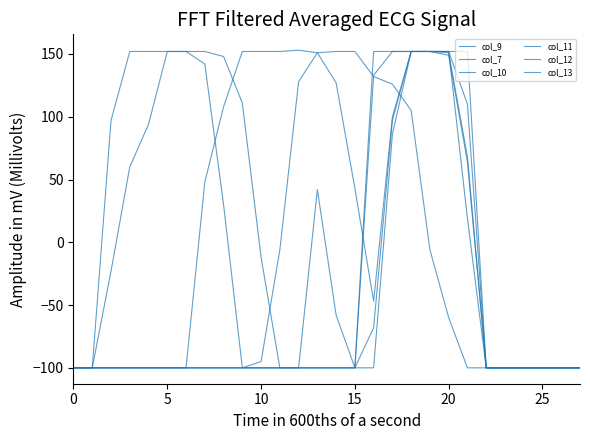

What is the difference between the maximum and second lowest values in the col_12 series?

252